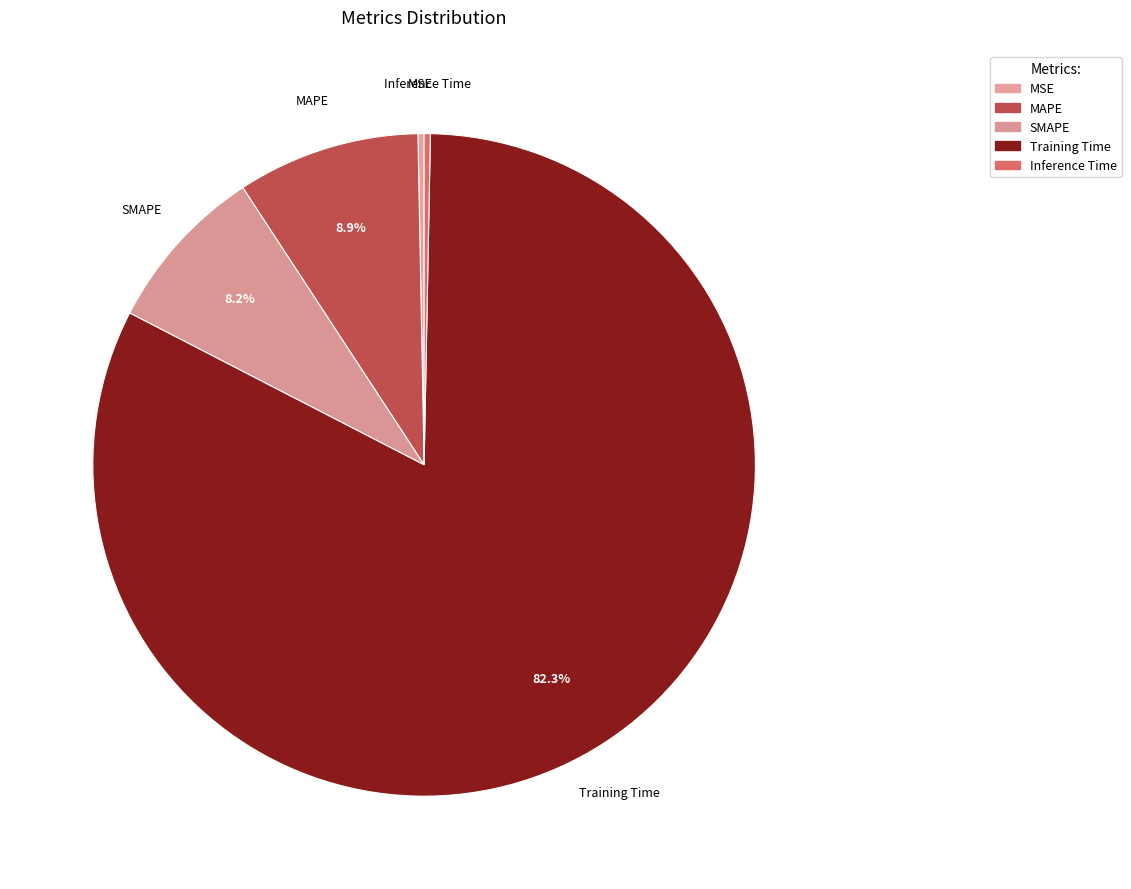

Does any single category account for the majority?

Yes